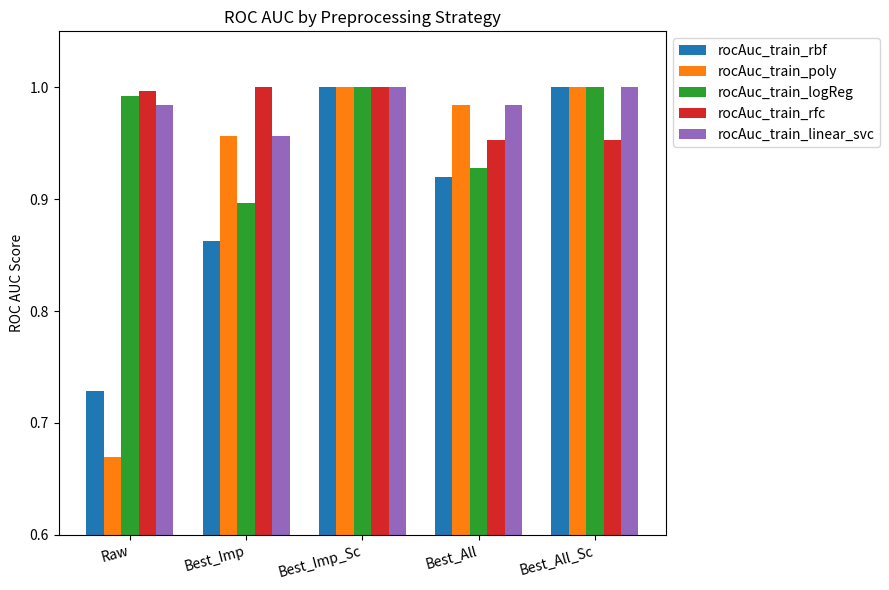

What is the difference between the rocAuc_train_poly values at Best_Imp_Sc and Raw?

0.3